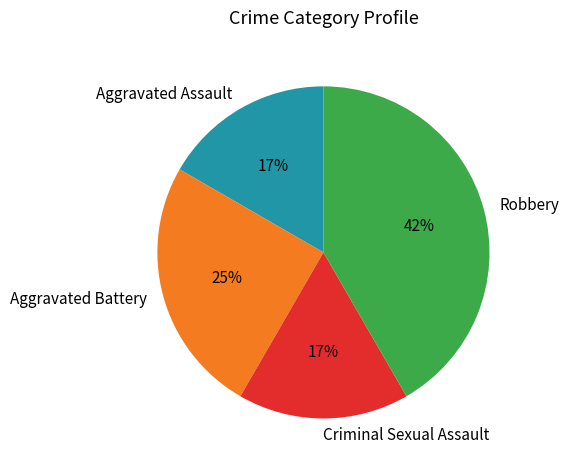

What is the largest slice in the pie chart?

Robbery